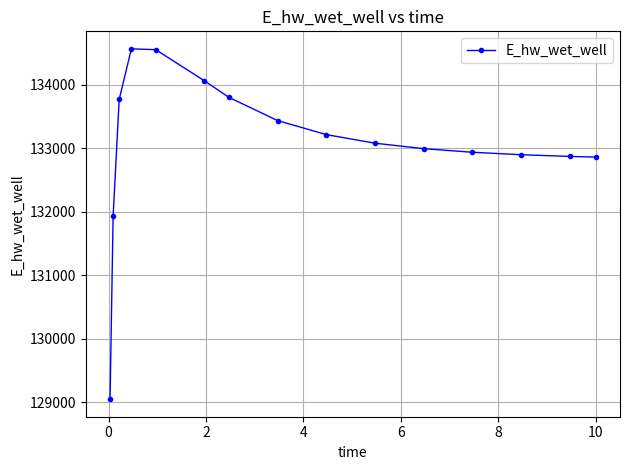

What is the difference between the second highest and second lowest values?

2627.9